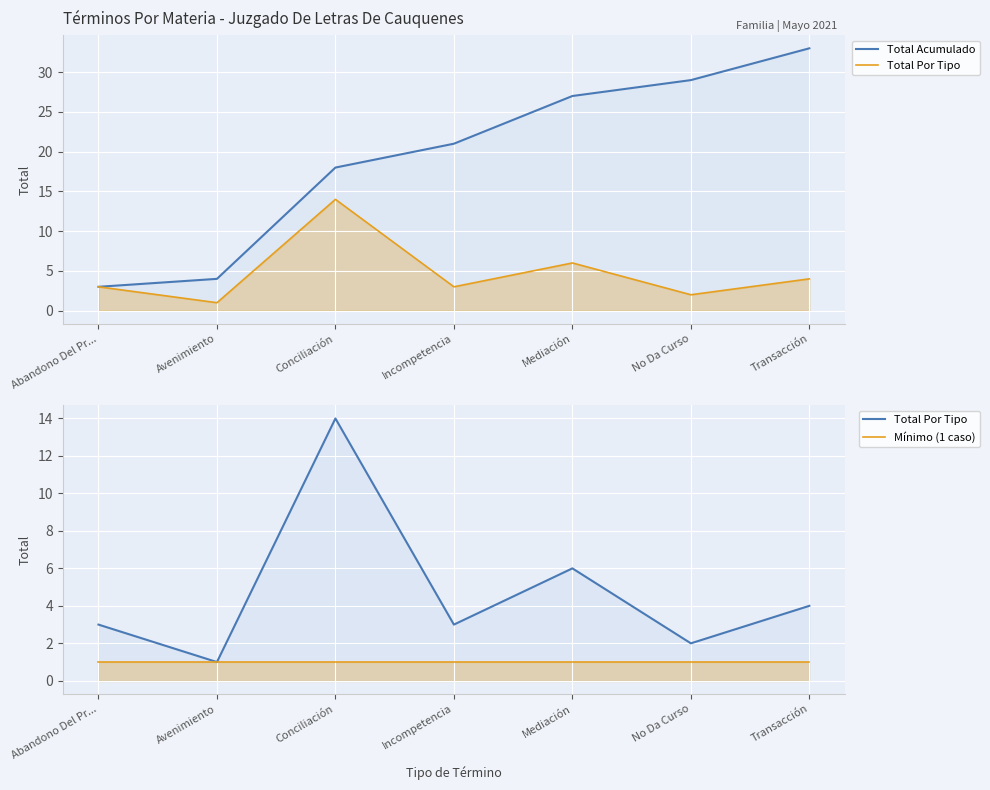

Which has a higher value, Avenimiento or Conciliación?

Conciliación